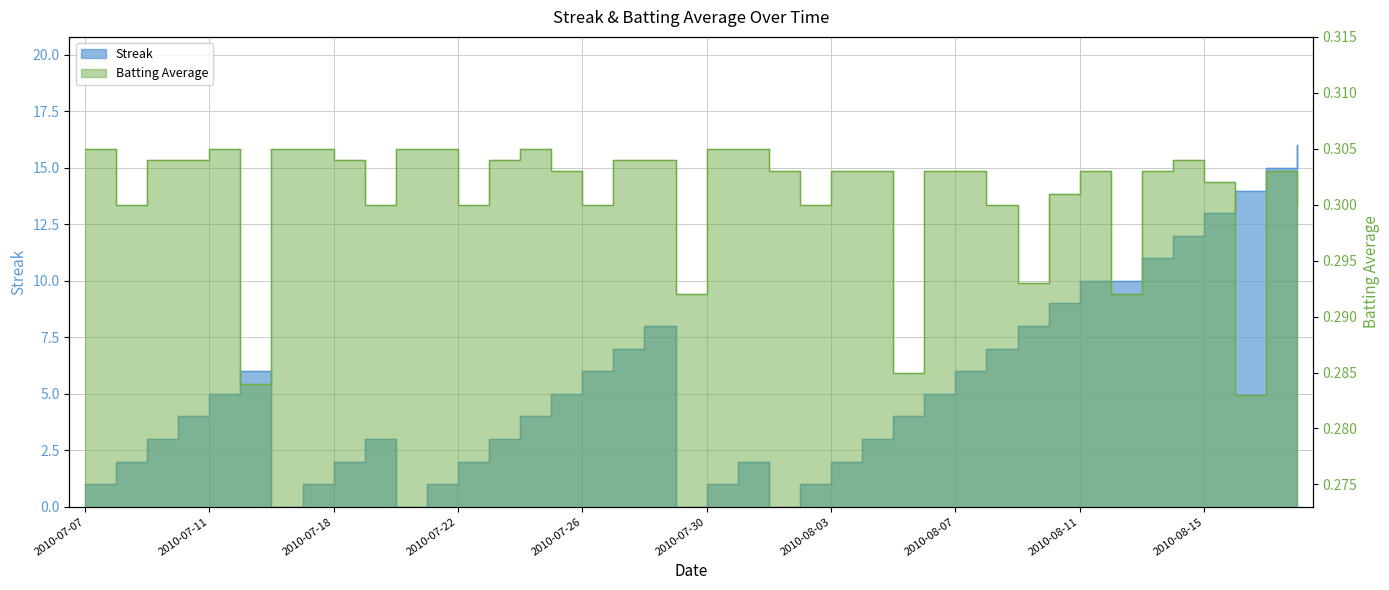

How many times do Streak and Batting Average1 cross each other?

8